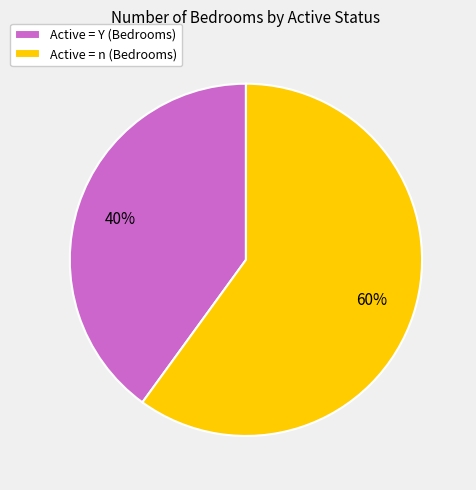

How many segments does this pie chart have?

2